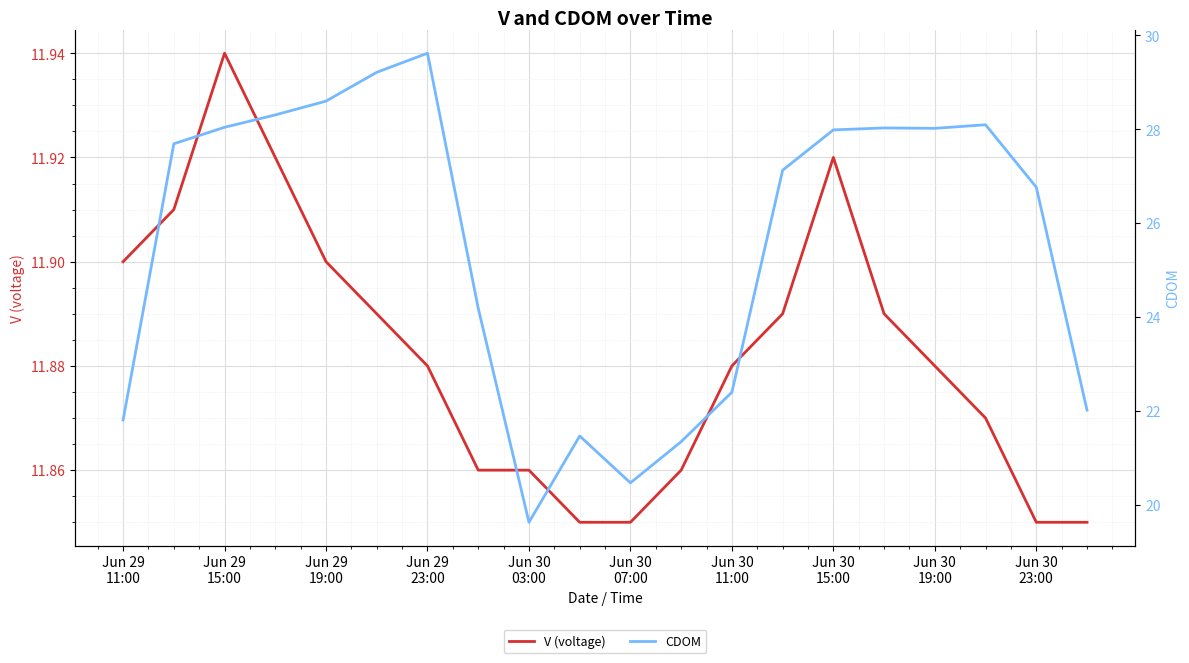

Reading left to right, transcribe all the data shown in this chart.

V (voltage): 11.9	11.9	11.9	11.9	11.9	11.9	11.9	11.9	11.9	11.8	11.8	11.9	11.9	11.9	11.9	11.9	11.9	11.9	11.8	11.8
CDOM: 21.8	27.7	28.0	28.3	28.6	29.2	29.6	24.2	19.6	21.5	20.5	21.3	22.4	27.1	28.0	28.0	28.0	28.1	26.8	22.0